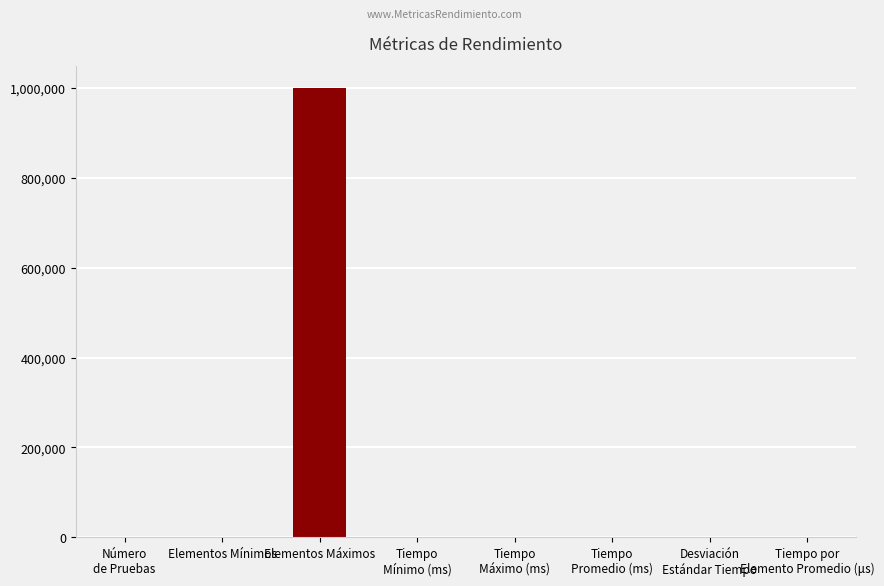

Which category has the highest value across all series?

Elementos Máximos